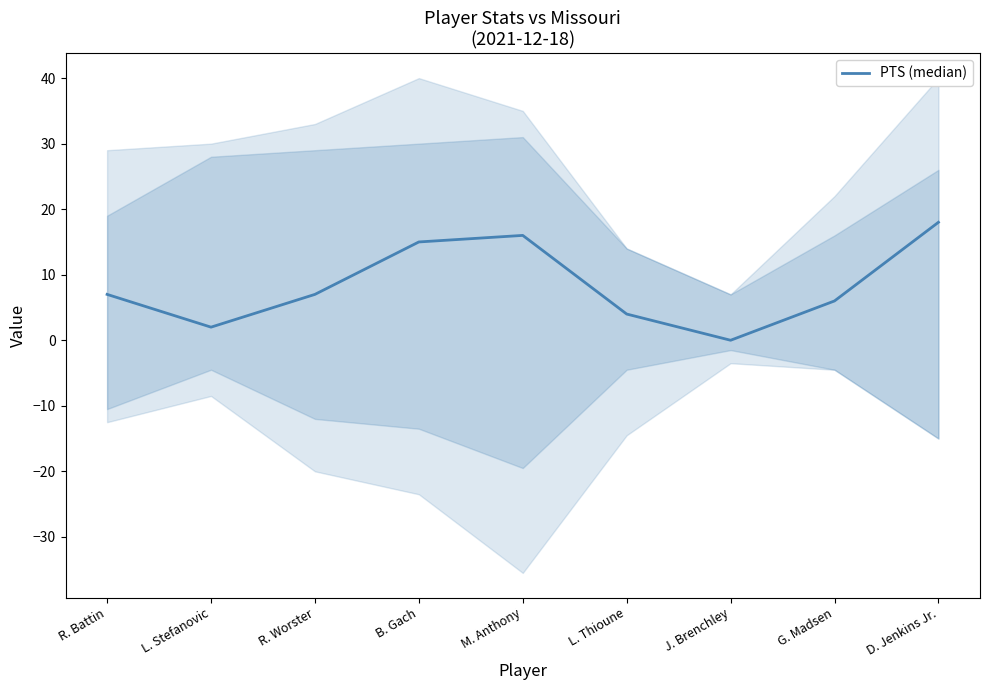

Rank the categories by value from lowest to highest.

J. Brenchley, L. Stefanovic, L. Thioune, G. Madsen, R. Battin, R. Worster, B. Gach, M. Anthony, D. Jenkins Jr.